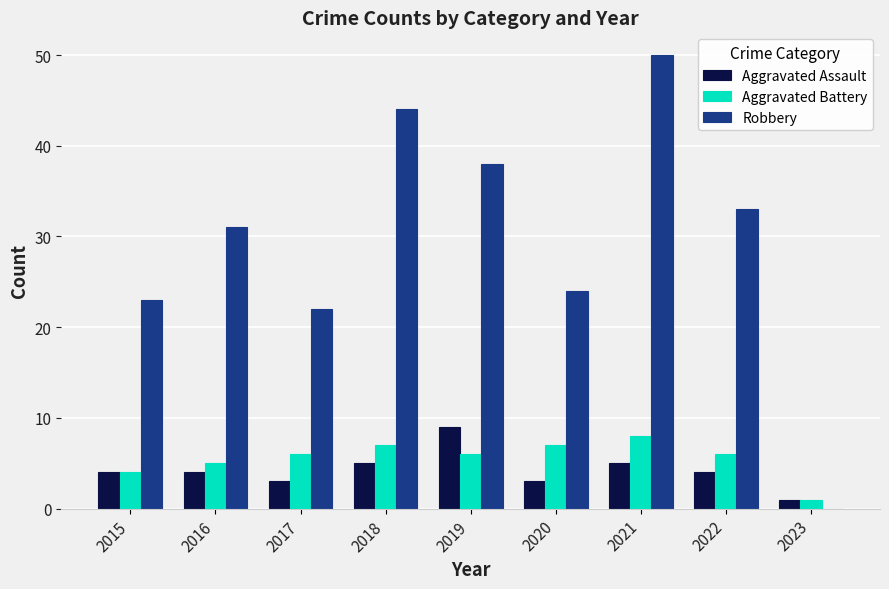

Reading left to right, list all the values displayed in this chart.

Aggravated Assault: 4	4	3	5	9	3	5	4	1
Aggravated Battery: 4	5	6	7	6	7	8	6	1
Robbery: 23	31	22	44	38	24	50	33	0